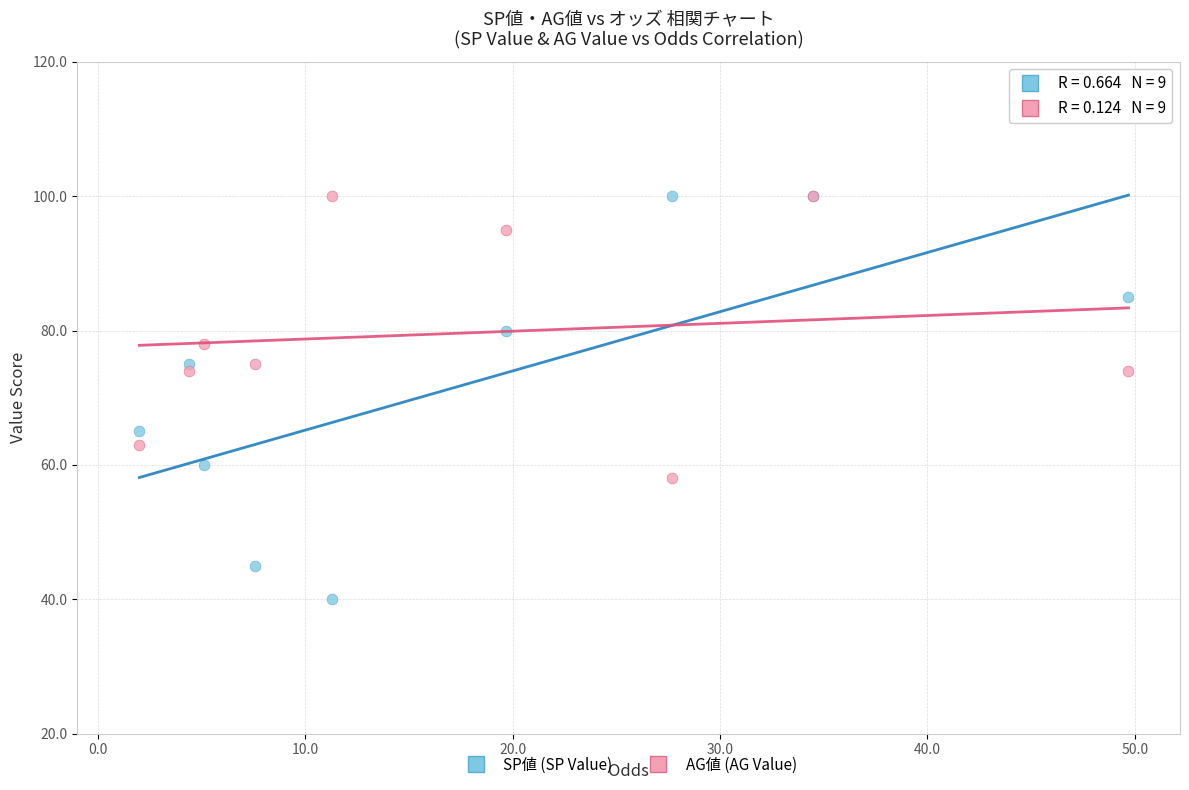

Which series contains the lowest Y value?

SP値 (SP Value)